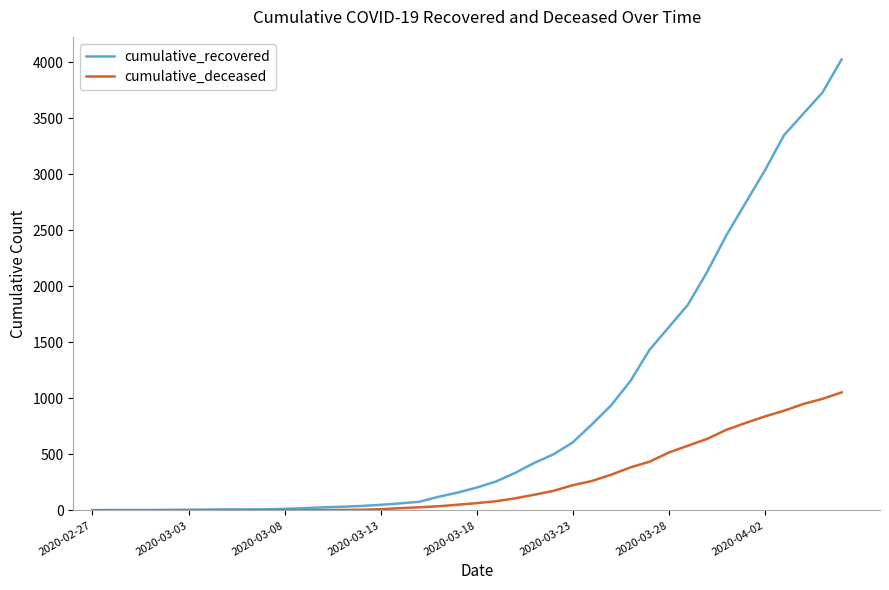

Which series has the largest total across all categories?

cumulative_recovered